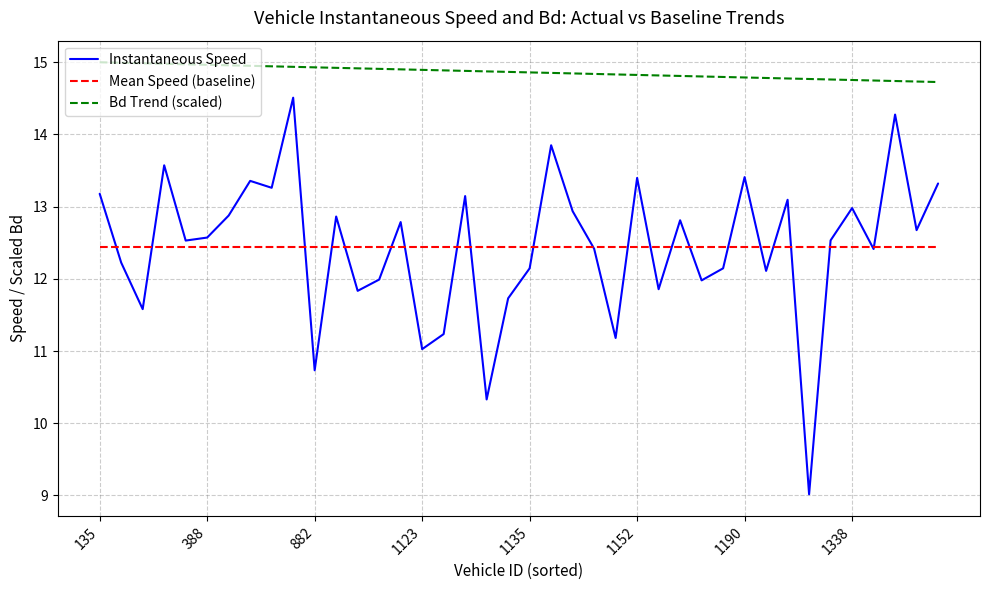

What is the maximum value shown in the chart?

15.0